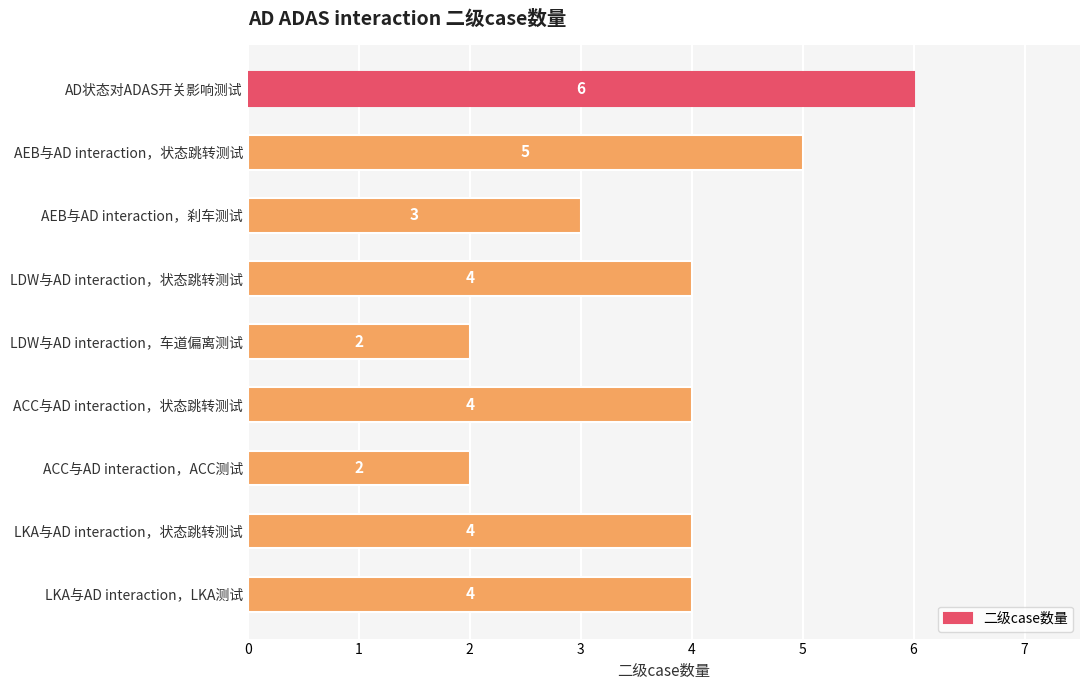

Reading bottom to top, list all the values displayed in this chart.

LKA与AD interaction，LKA测试=4	LKA与AD interaction，状态跳转测试=4	ACC与AD interaction，ACC测试=2	ACC与AD interaction，状态跳转测试=4	LDW与AD interaction，车道偏离测试=2	LDW与AD interaction，状态跳转测试=4	AEB与AD interaction，刹车测试=3	AEB与AD interaction，状态跳转测试=5	AD状态对ADAS开关影响测试=6